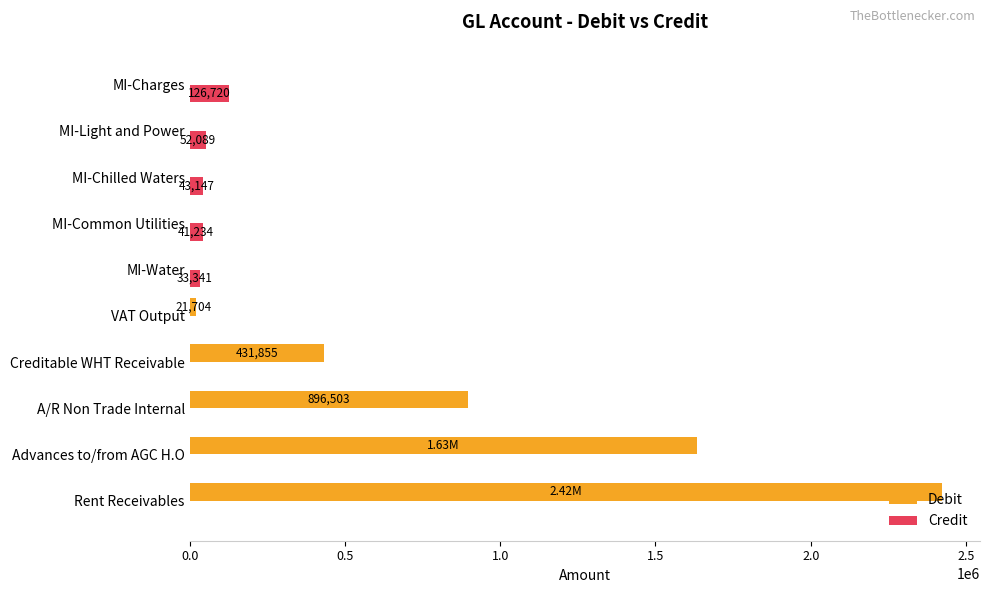

Which series has the largest total across all categories?

Debit